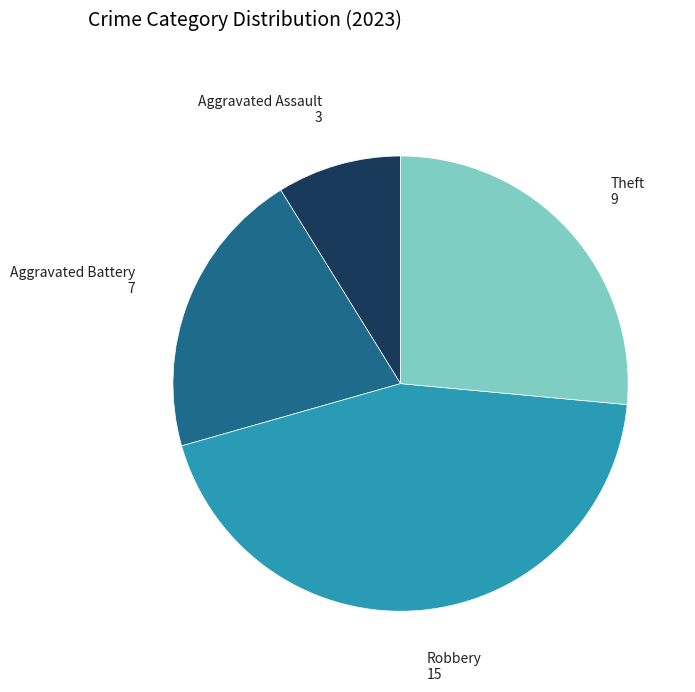

Do Robbery and Aggravated Assault together represent more than half of the pie?

Yes